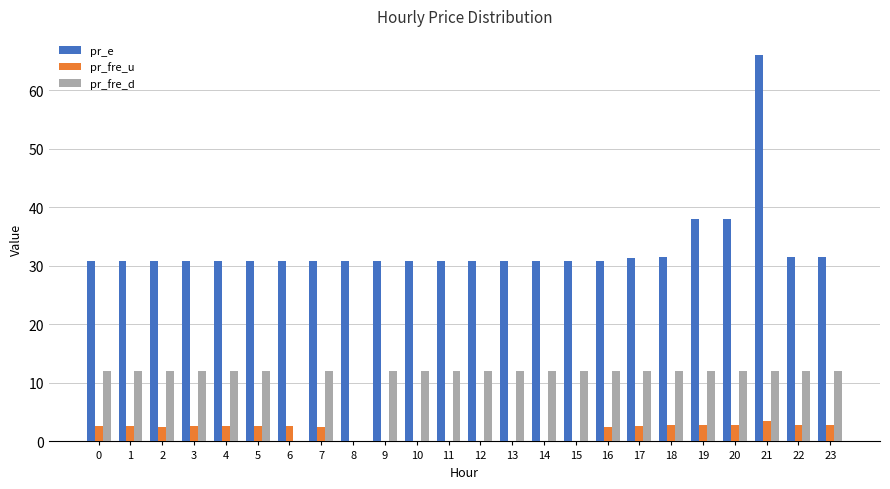

Which series has the largest total across all categories?

pr_e